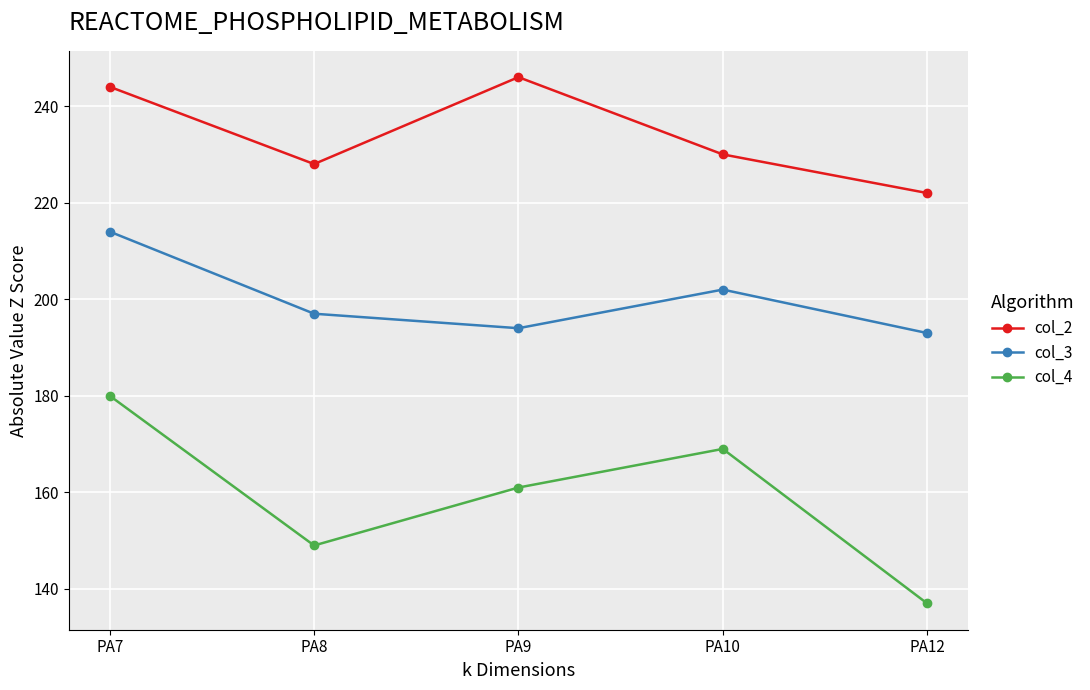

What is the difference between the second highest and second lowest values in the col_2 series?

16